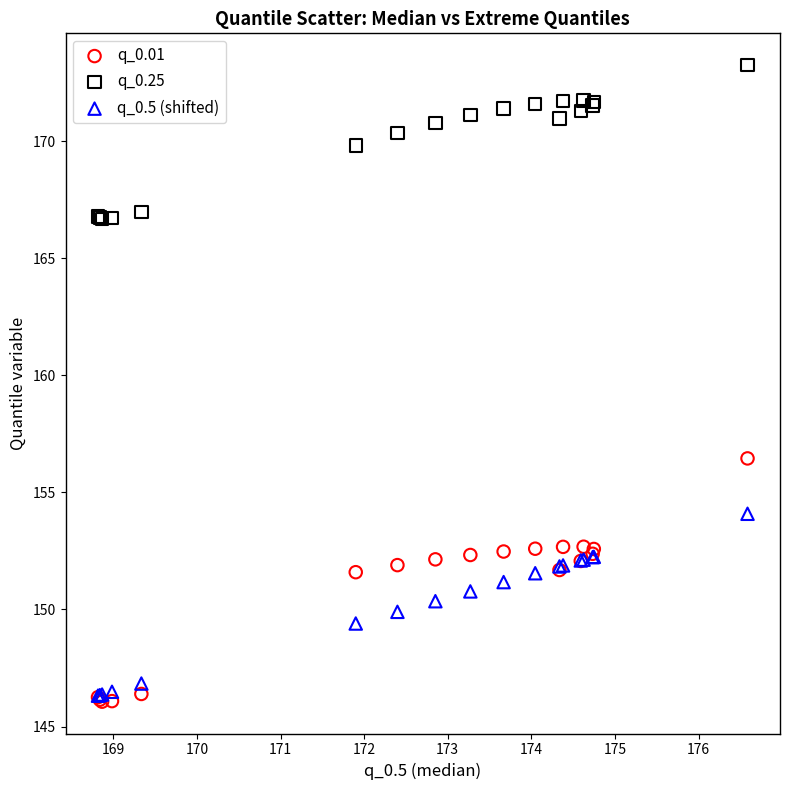

Across all series, what Y value is closest to 159?

156.4